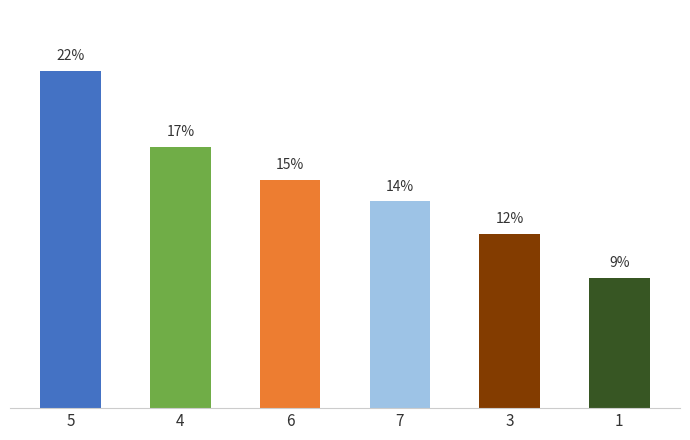

What position from the right is 3?

2